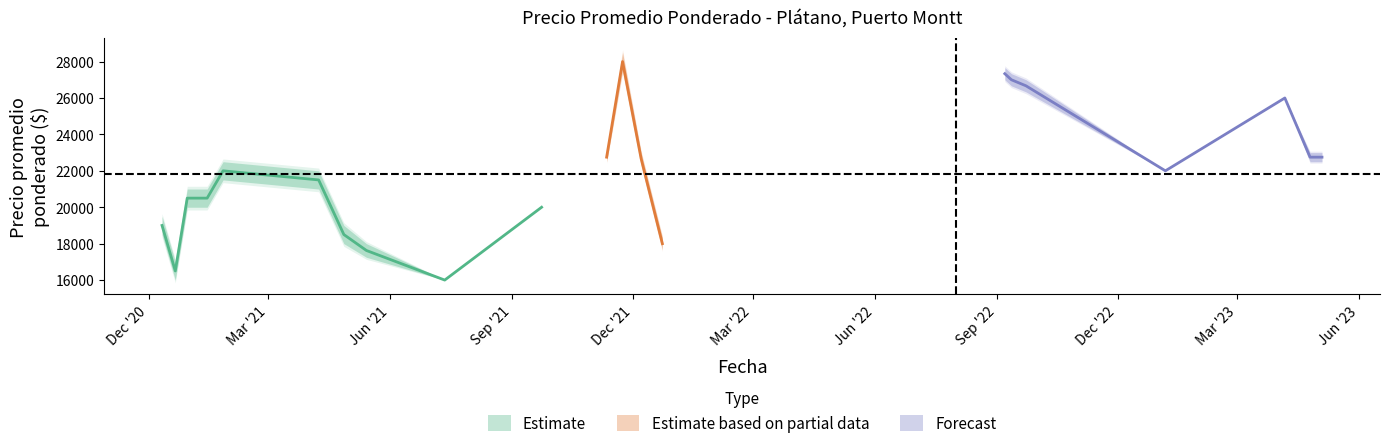

Is it true that Precio minimo equals 4709 at 2021-04-27?

False